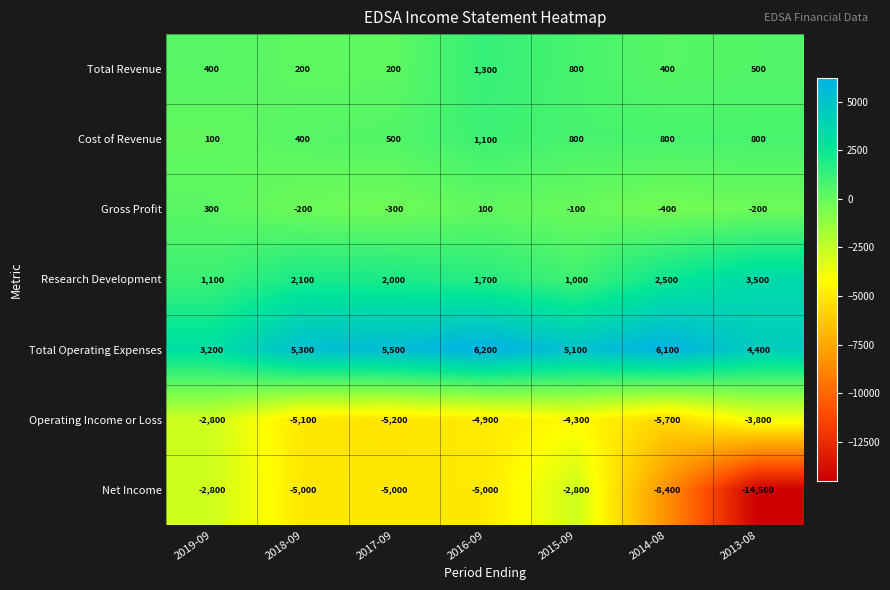

What is the difference between the highest and lowest values at 2015-09?

9400